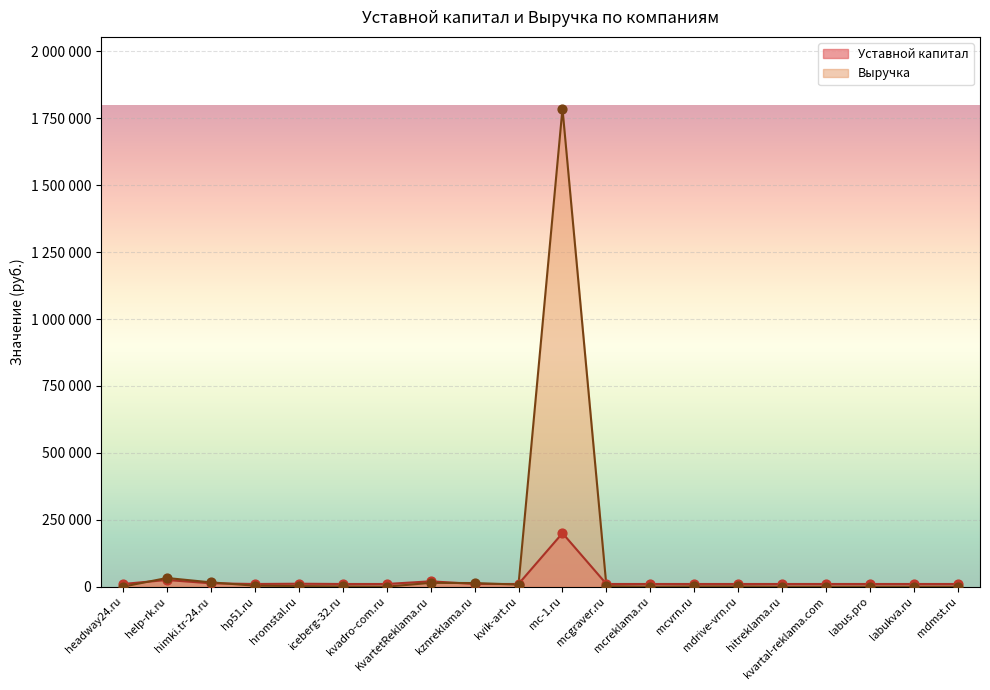

At which category is the sum across all series the highest?

mc-1.ru